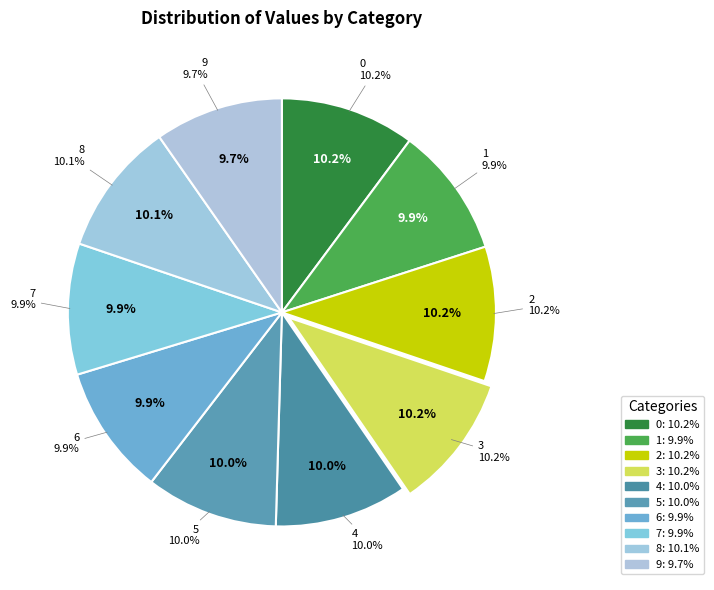

Which slice is the smallest?

9